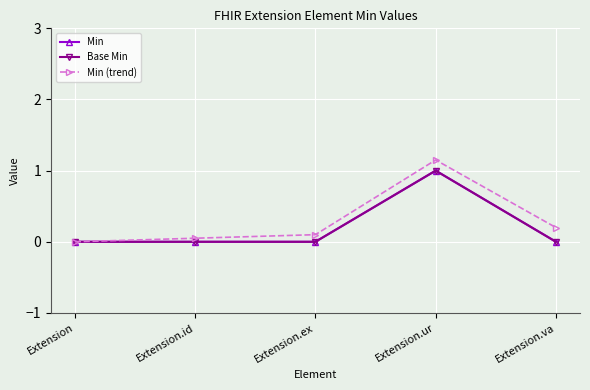

What is the total value across all series at Extension.id?

0.1